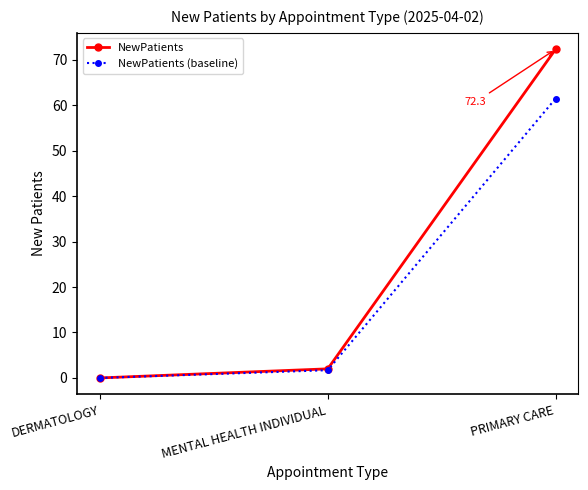

Rank the series at PRIMARY CARE from highest to lowest value.

NewPatients, NewPatients (baseline)